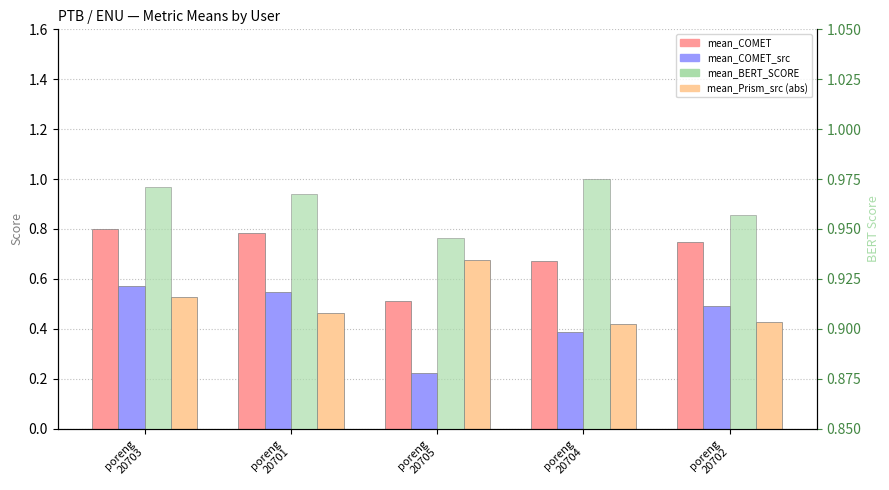

Reading left to right, what are all the values shown in this chart?

mean_COMET: poreng
20703=0.8	poreng
20701=0.8	poreng
20705=0.5	poreng
20704=0.7	poreng
20702=0.7
mean_COMET_src: poreng
20703=0.6	poreng
20701=0.5	poreng
20705=0.2	poreng
20704=0.4	poreng
20702=0.5
mean_Prism_src (abs): poreng
20703=0.5	poreng
20701=0.5	poreng
20705=0.7	poreng
20704=0.4	poreng
20702=0.4
mean_BERT_SCORE: poreng
20703=1.0	poreng
20701=1.0	poreng
20705=0.9	poreng
20704=1.0	poreng
20702=1.0